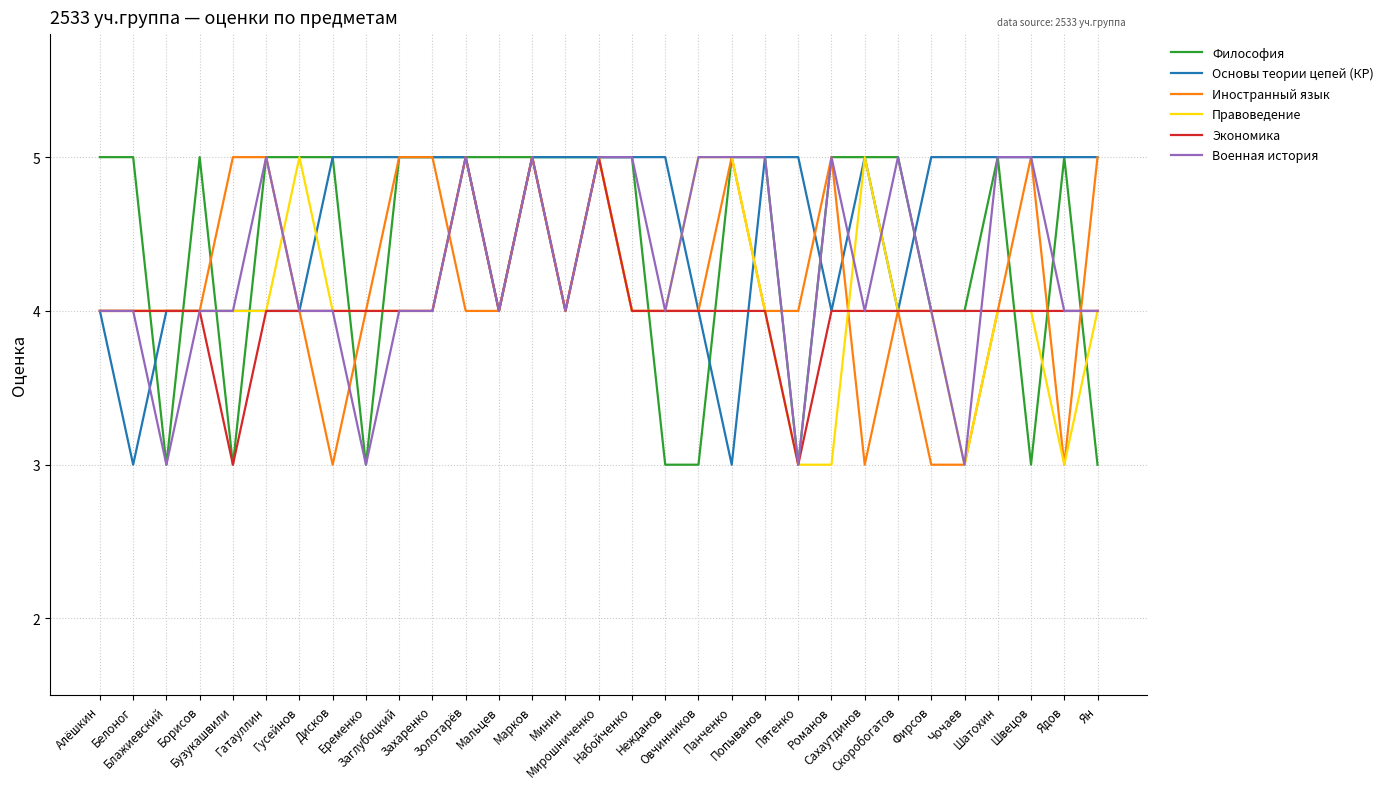

What is the maximum value shown in the chart?

5